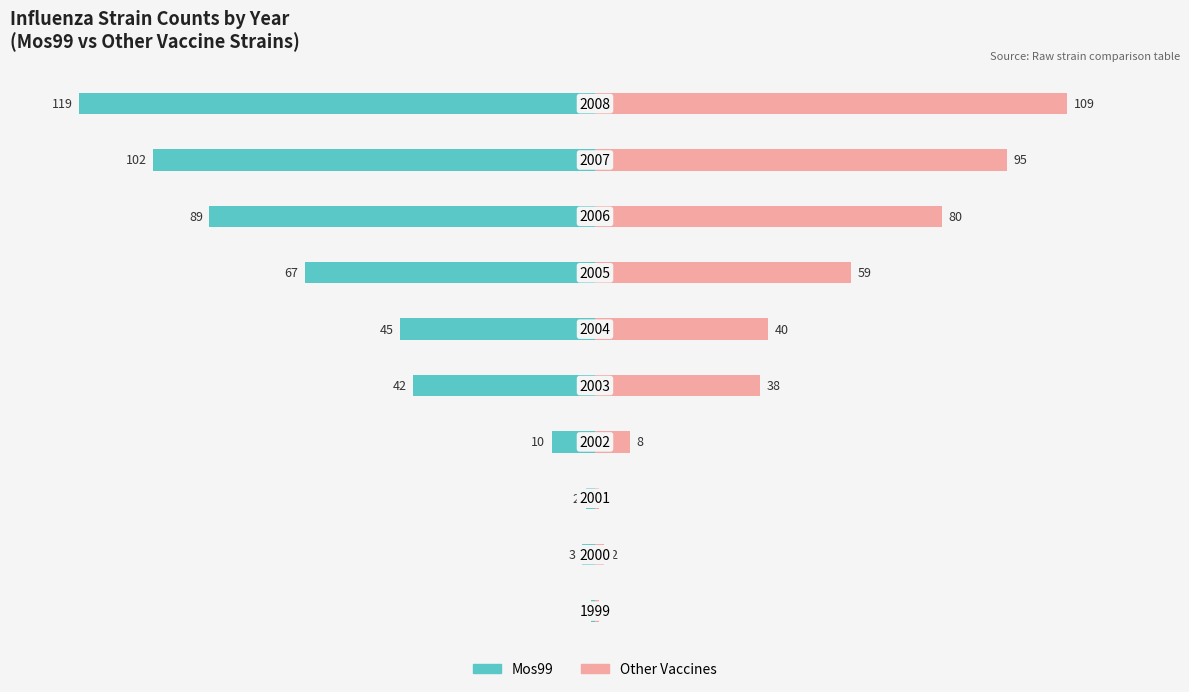

What position from the right is 9?

1